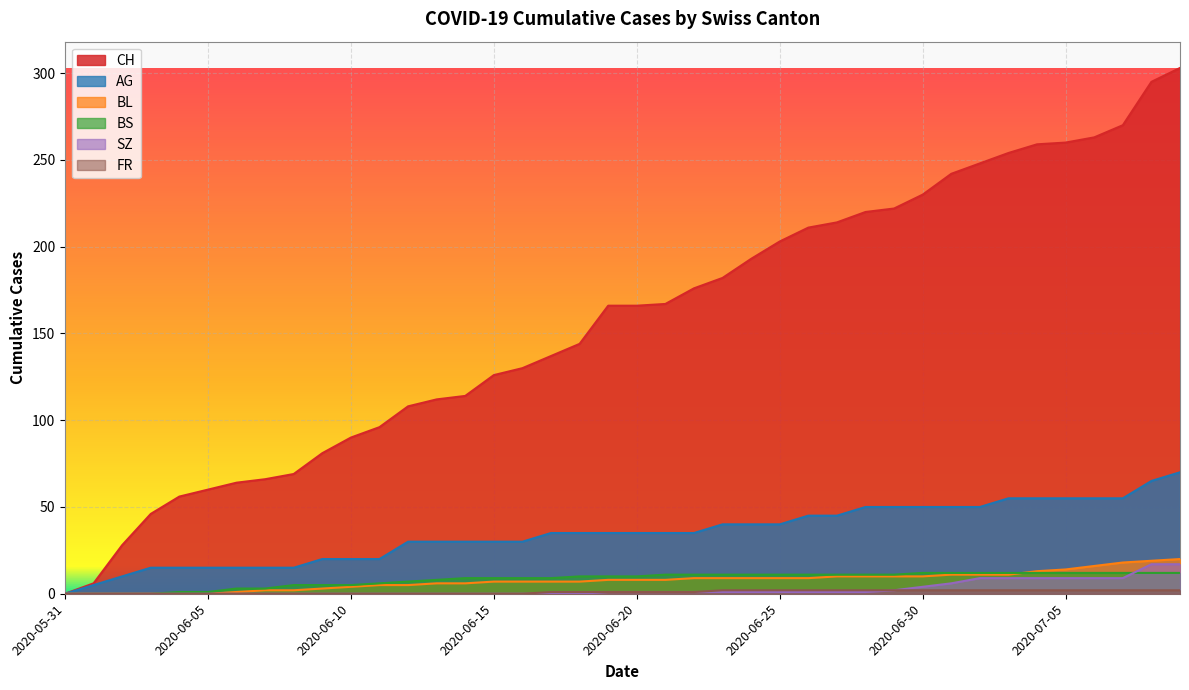

What is the difference between the highest and lowest values at 2020-06-15?

126